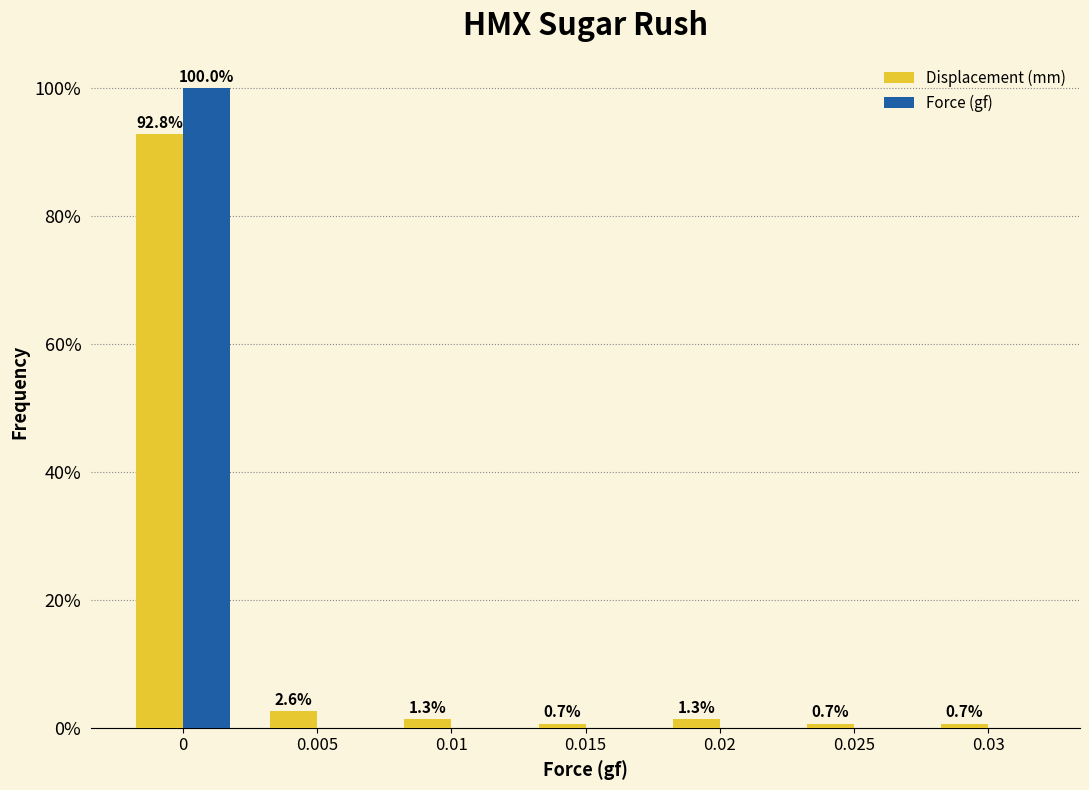

Reading left to right, transcribe all the data shown in this chart.

Displacement (mm): 0=92.8	0.005=2.6	0.01=1.3	0.015=0.7	0.02=1.3	0.025=0.7	0.03=0.7
Force (gf): 0=100.0	0.005=0.0	0.01=0.0	0.015=0.0	0.02=0.0	0.025=0.0	0.03=0.0